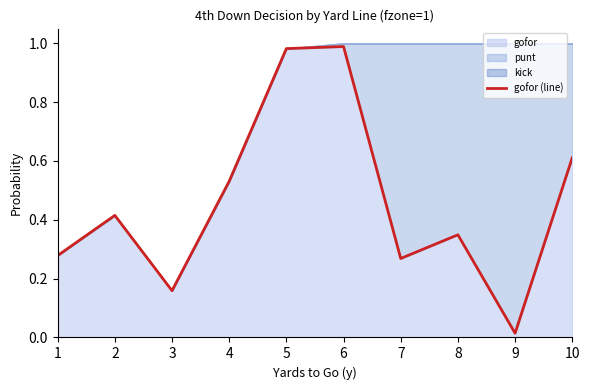

How many interior local valleys (lower than both neighbors) does the data have?

3